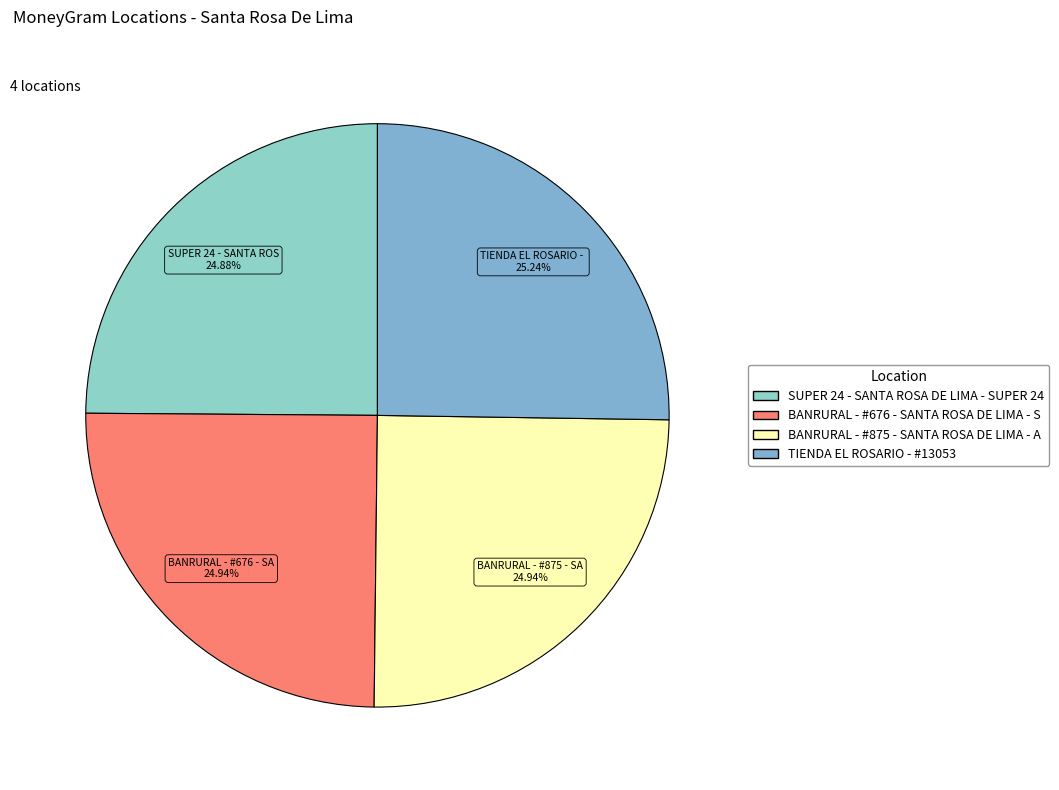

The BANRURAL - #875 - SANTA ROSA DE LIMA - A slice represents 25% of the pie. True or false?

True